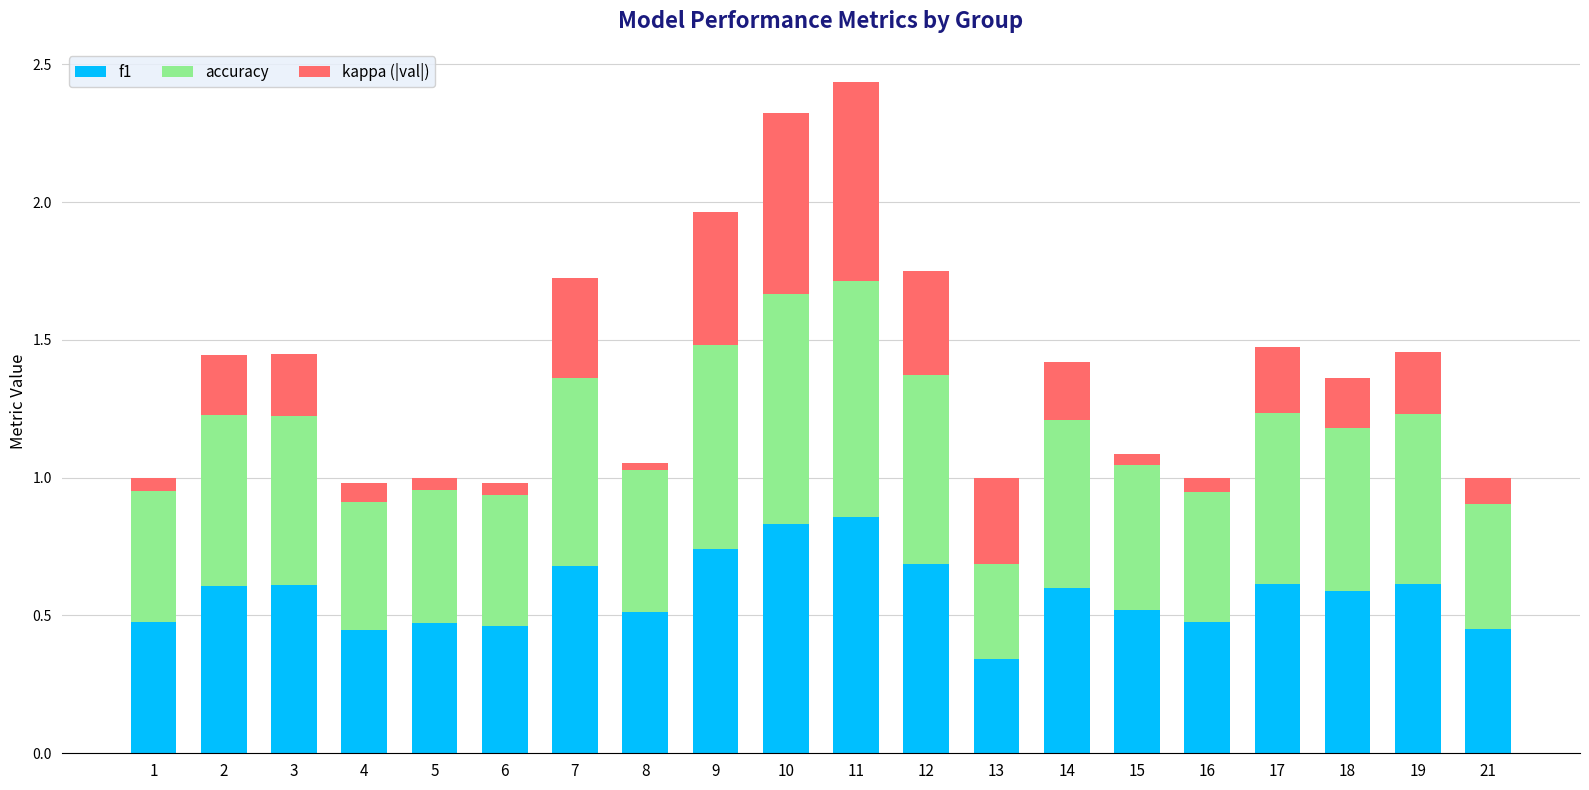

The value of f1 at 15 is 0.5. True or false?

True